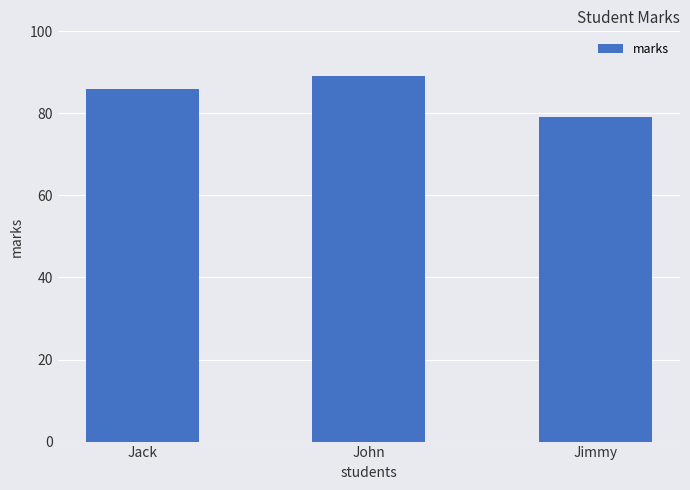

Is it true that the value at John is 129?

False